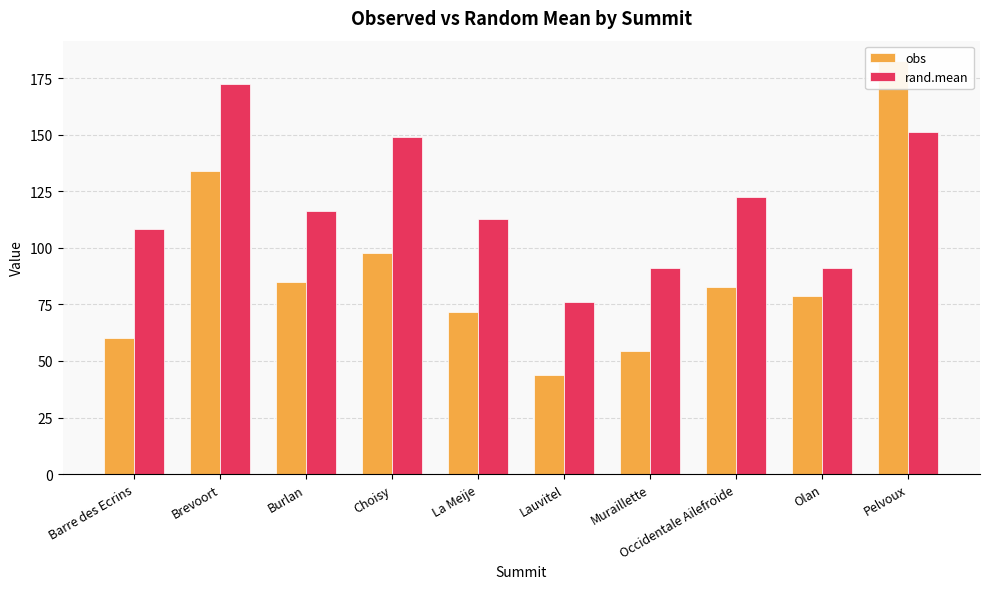

At which category is the sum across all series the highest?

Pelvoux